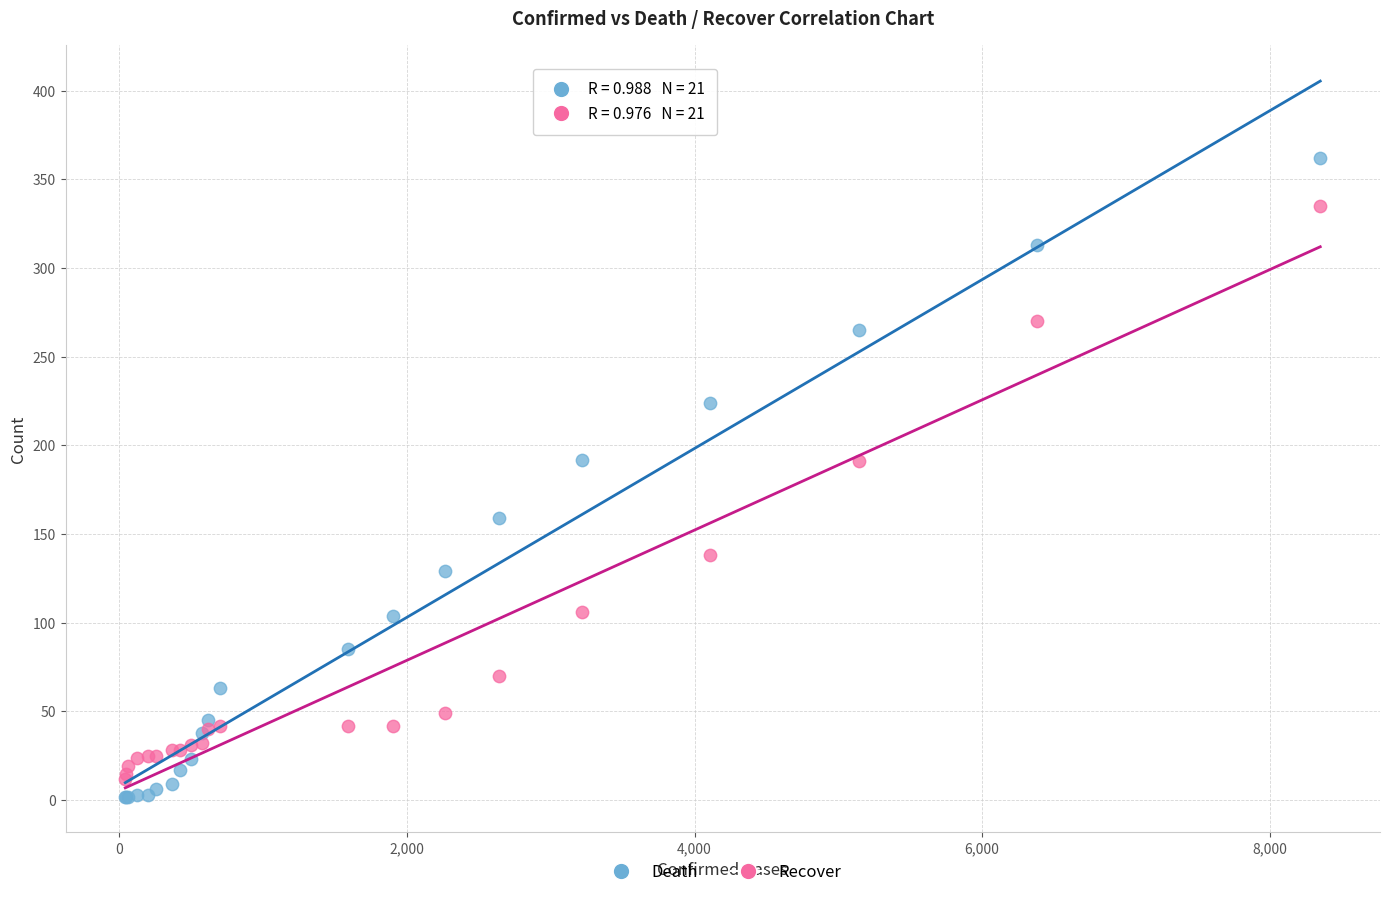

What is the X range (max minus min) for the scatter plot?

8310